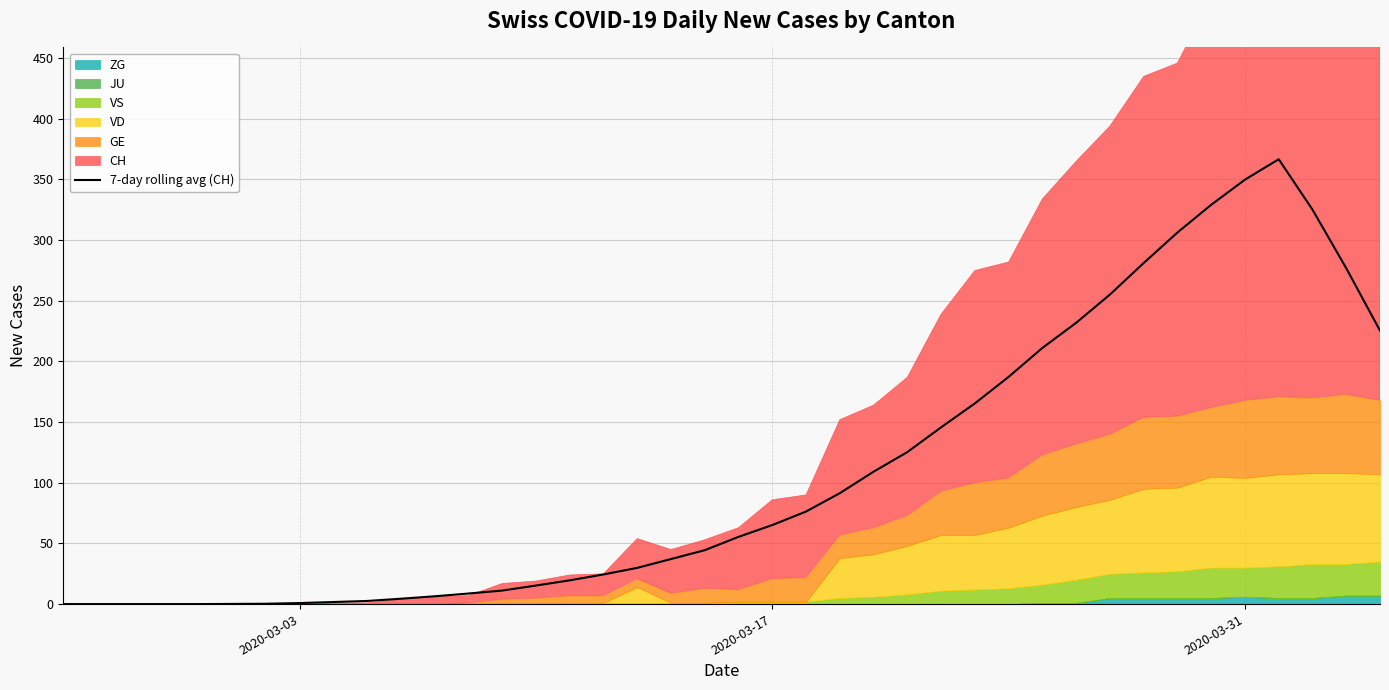

How many data points are less than 55?

20